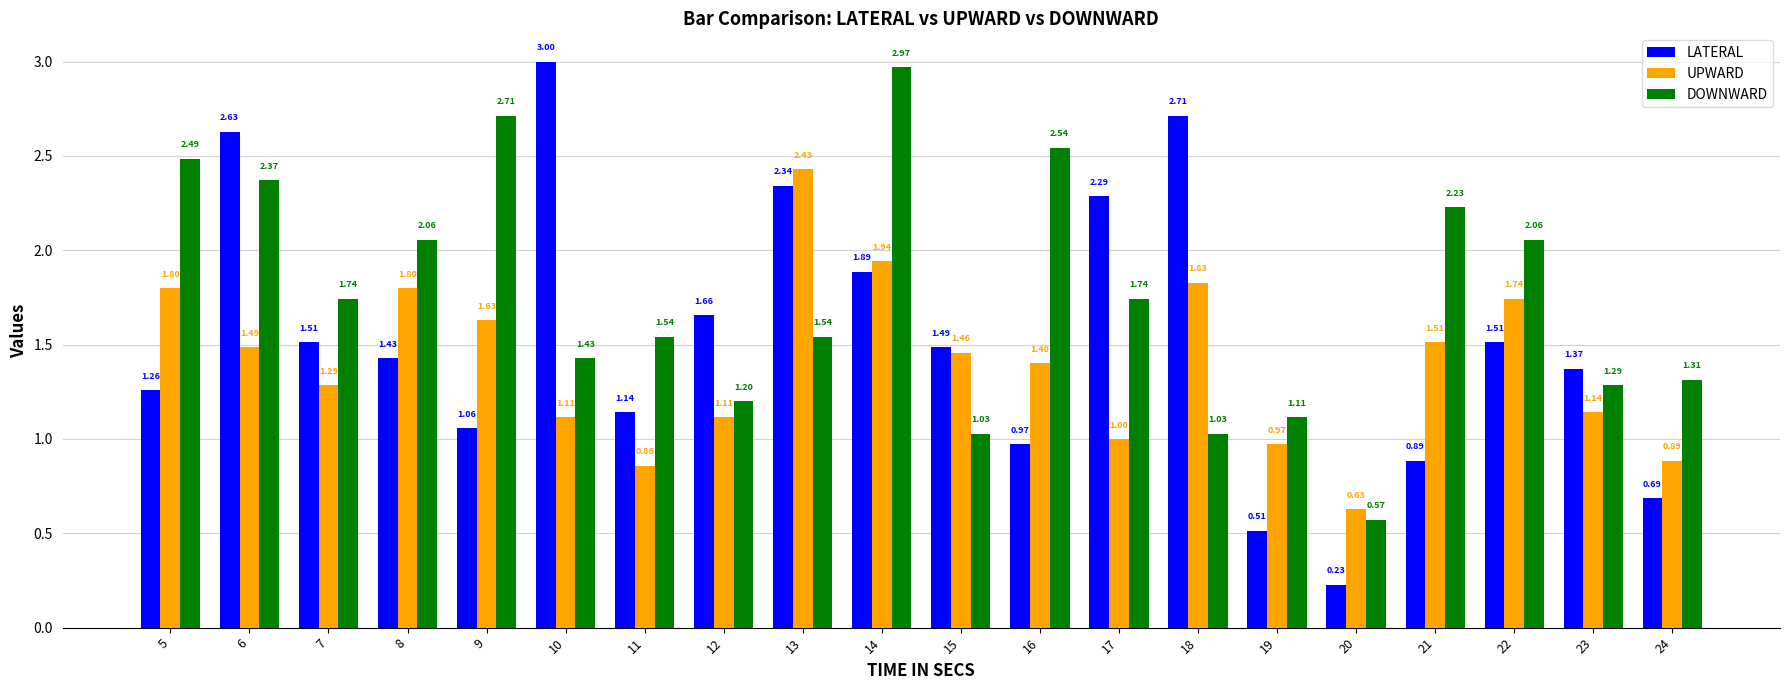

Where is UPWARD nearest to the value 1?

17